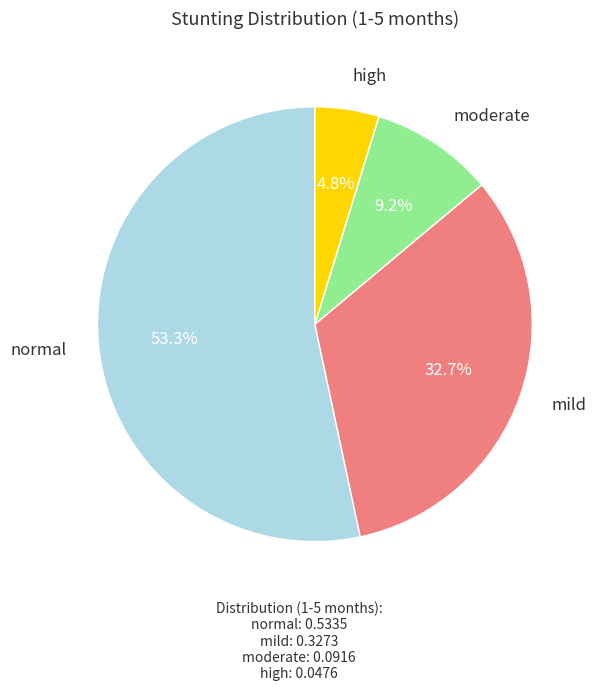

Which slice is the smallest?

high